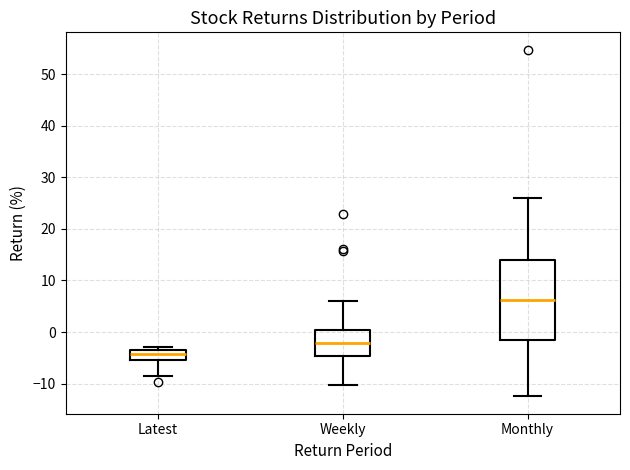

Which box is the tallest, from its lower edge to its upper edge?

Monthly